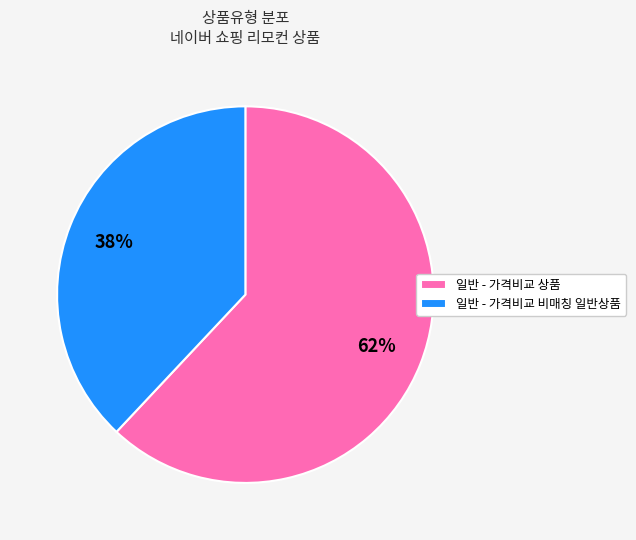

To the nearest percent, what is the difference between the largest and smallest slice percentages?

24%